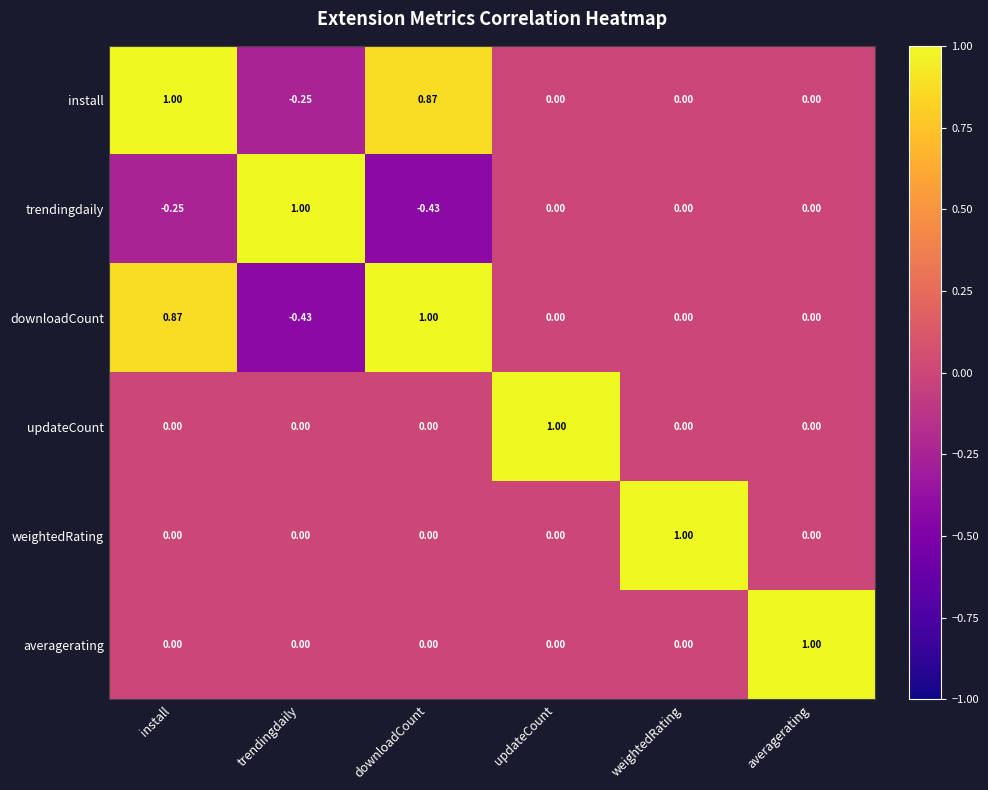

At which category is the sum across all series the highest?

install